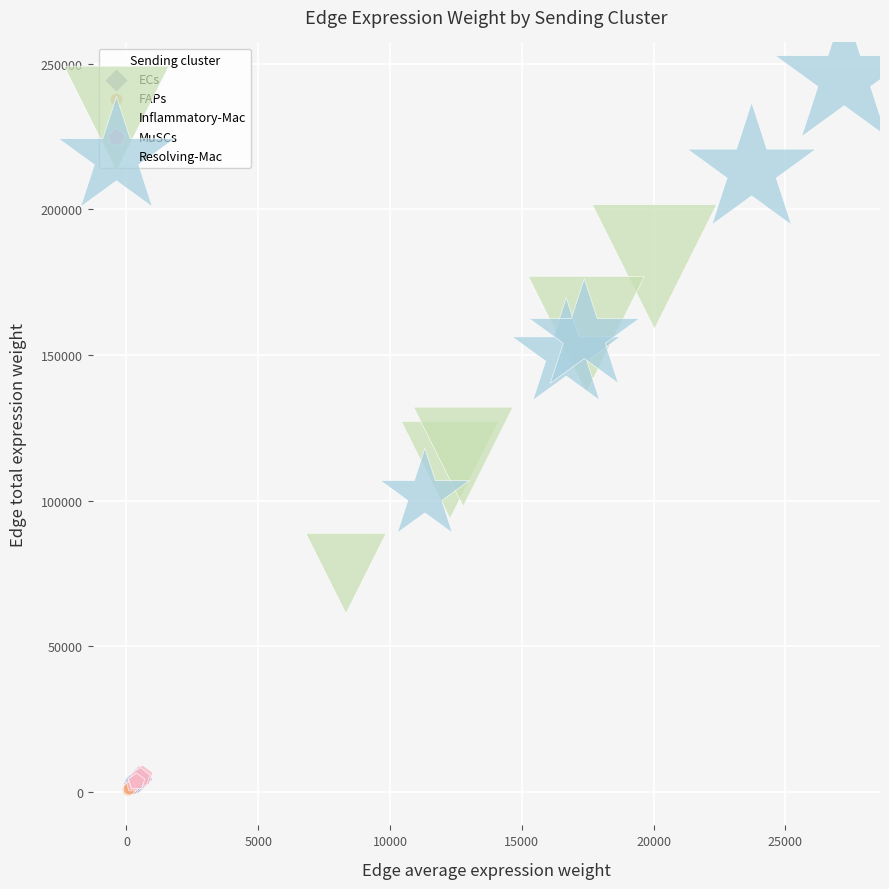

Which series has the largest Y range (max minus min)?

Resolving-Mac